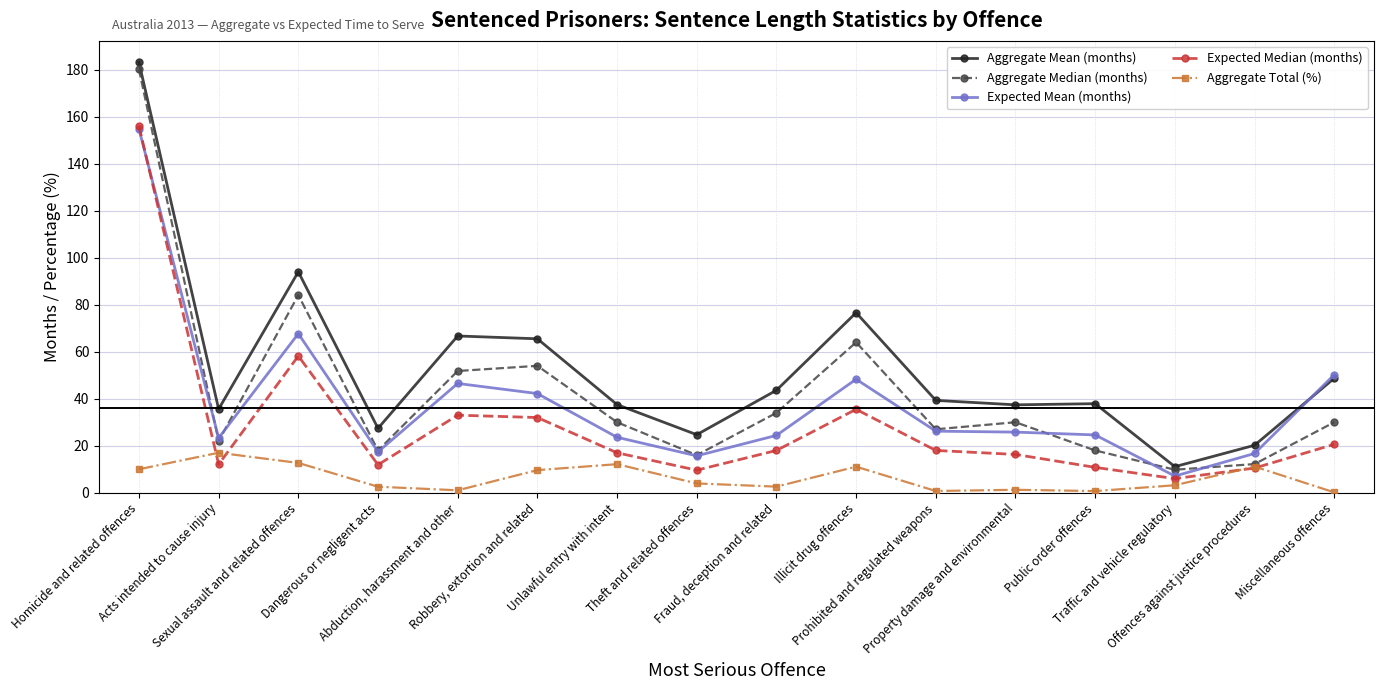

True or false: Aggregate Mean (months) and Aggregate Total (%) cross at least once.

False